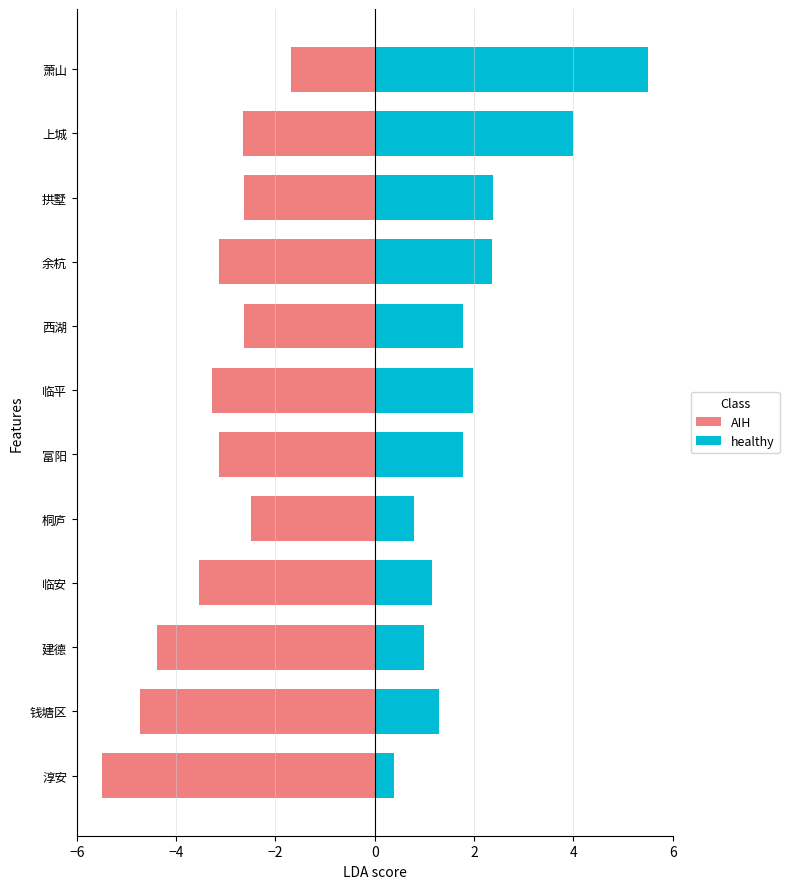

What is the maximum value for AIH?

-1.7